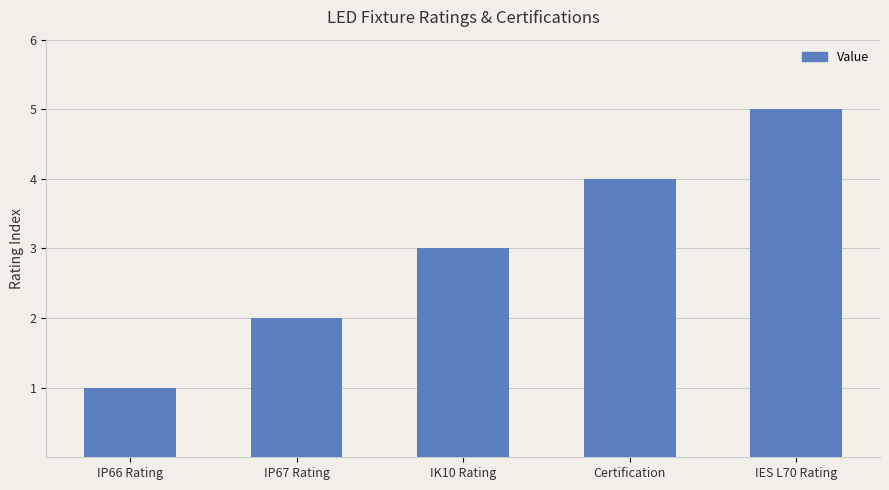

True or false: the data shows 4 at Certification.

True